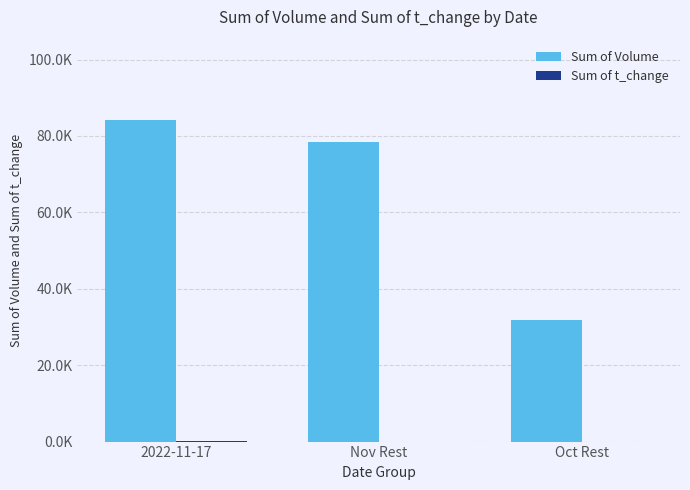

What is the difference between the maximum and minimum values in the Sum of t_change series?

14.0